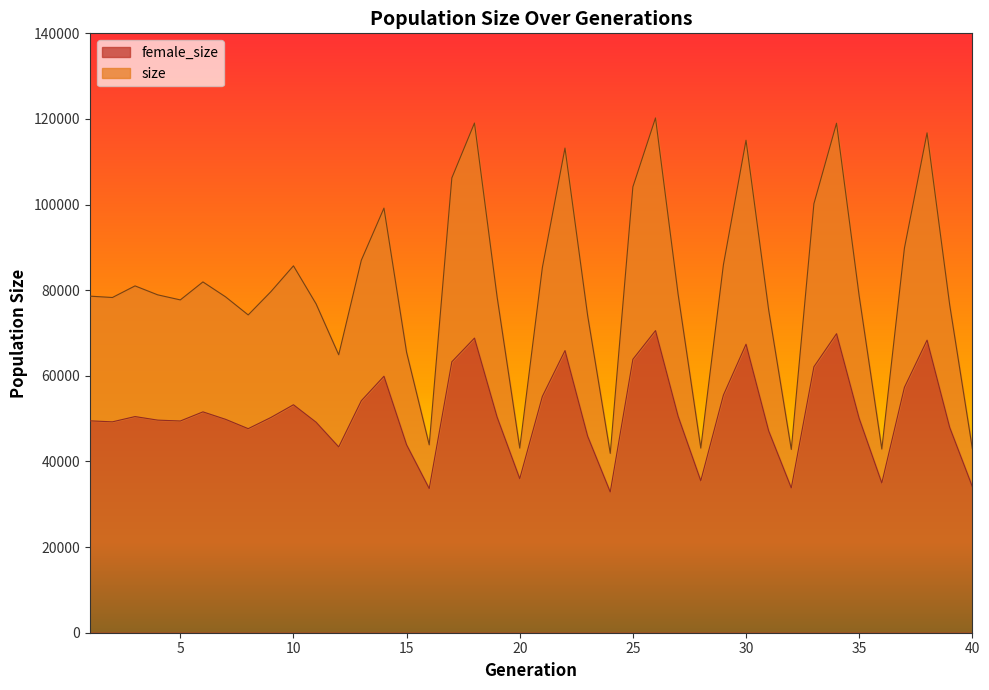

How many values in the female_size series are below 50265?

20